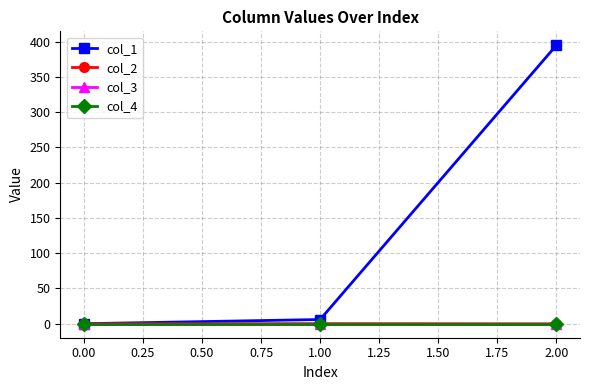

Does the chart have visible grid lines?

Yes